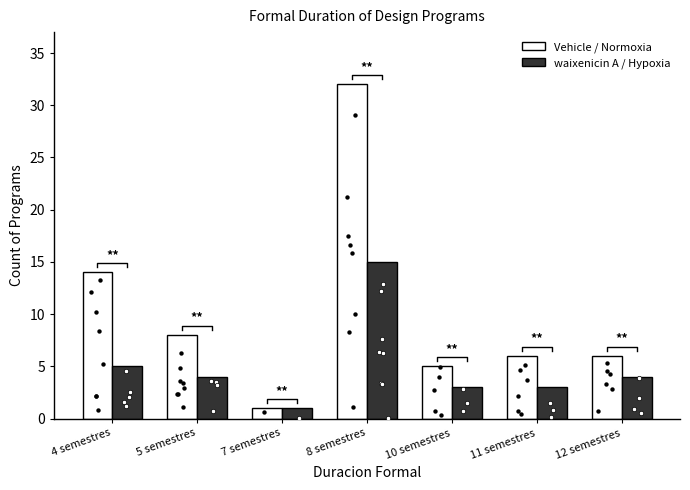

At which category is the sum across all series the highest?

8 semestres